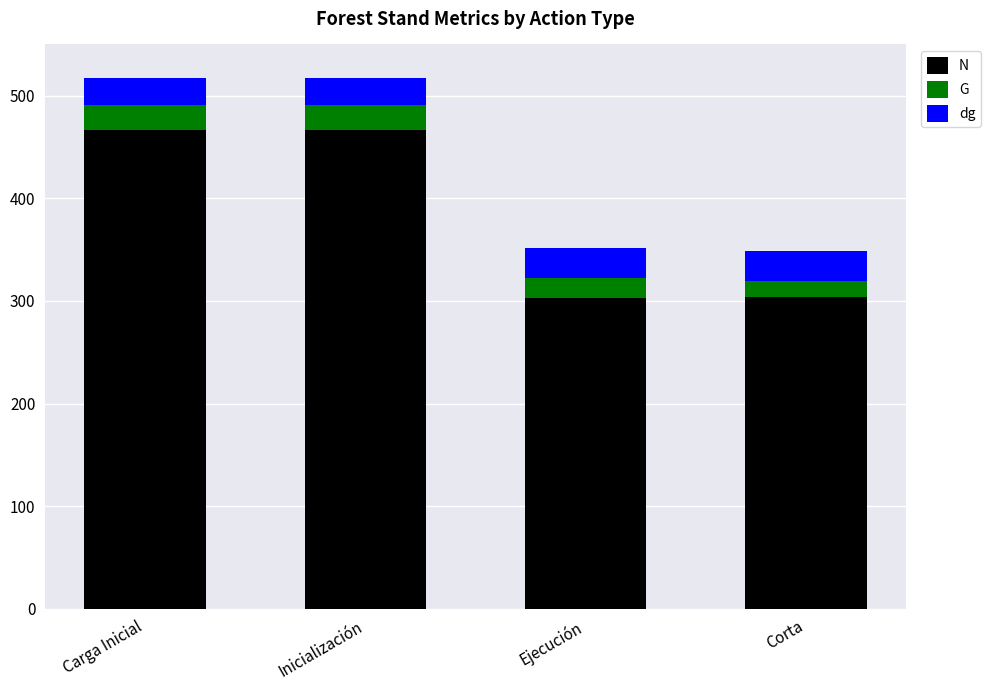

What is the difference between the N values at Carga Inicial and Corta?

163.4